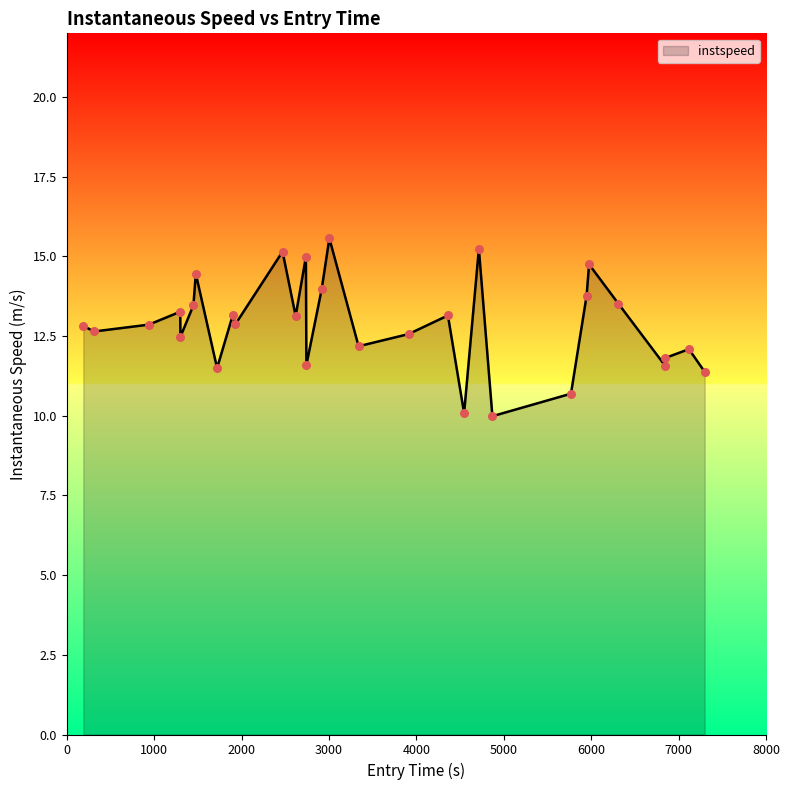

What is the greatest value displayed?

15.6